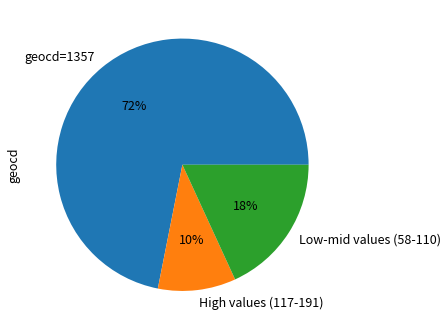

Is it true that geocd=1357 is 64% of the pie?

False